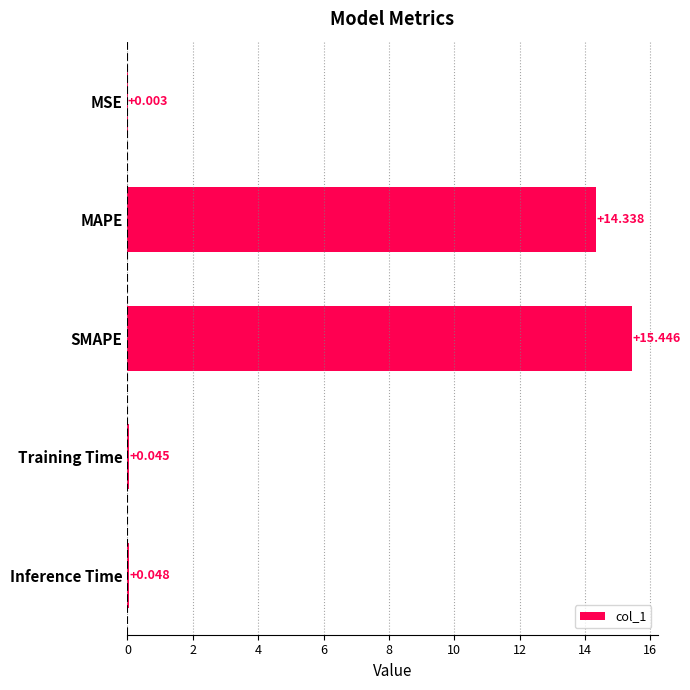

At which category does the chart reach its peak across all series?

SMAPE